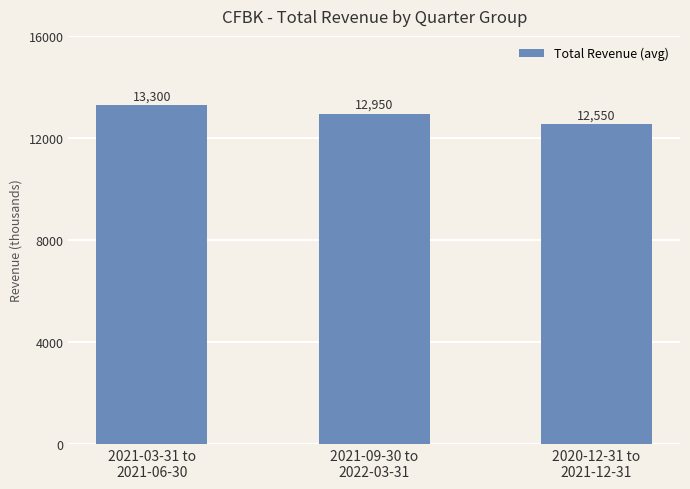

At which category does the chart reach its minimum across all series?

2020-12-31 to
2021-12-31